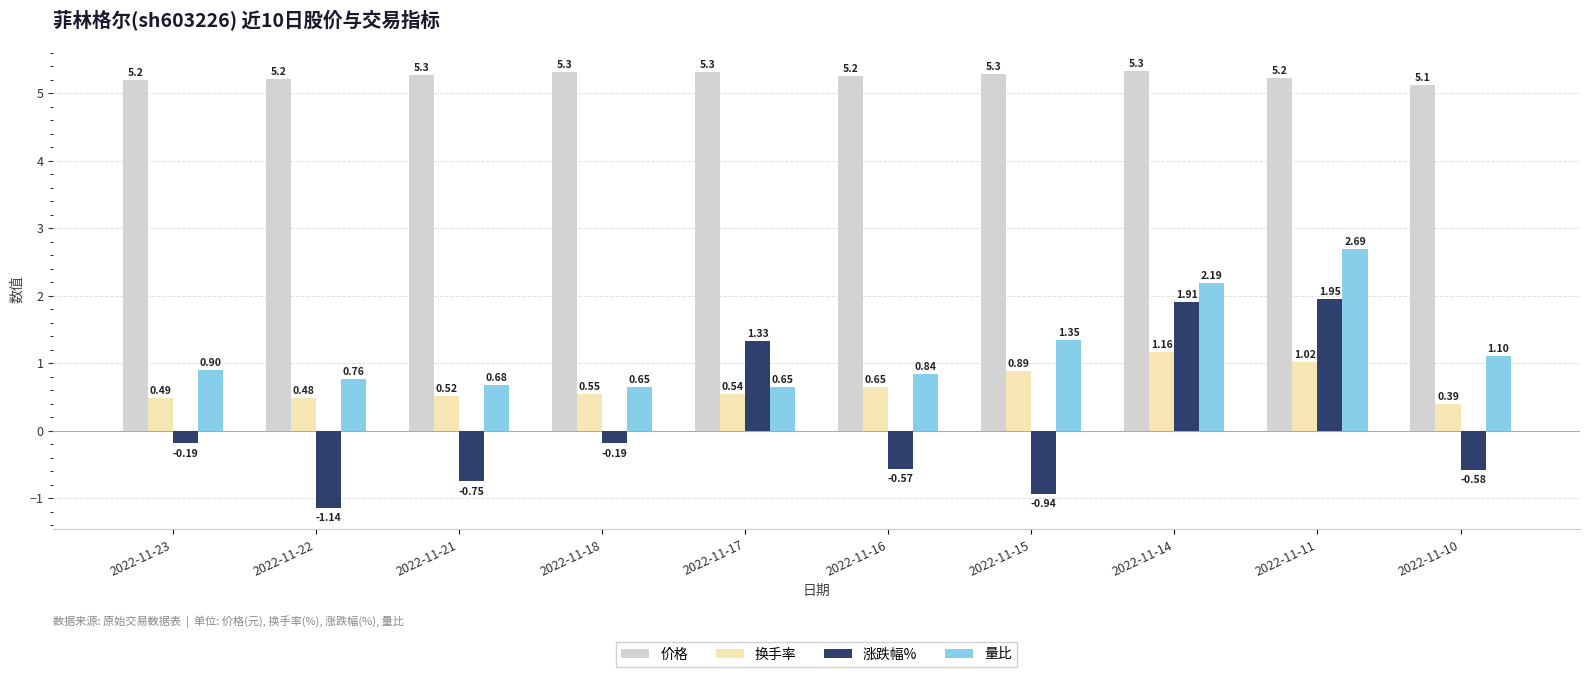

What is the sum of the 量比 values at 2022-11-11 and 2022-11-16?

3.5